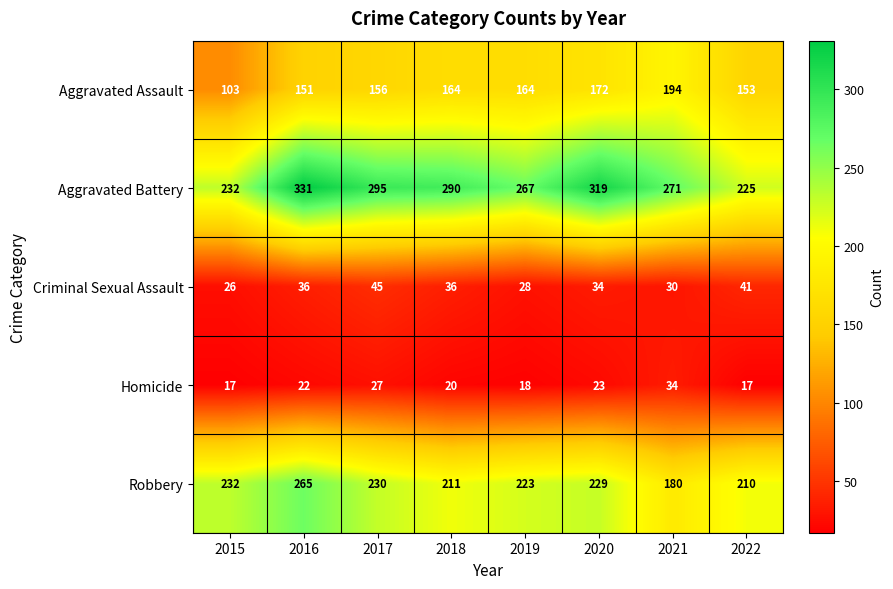

What is the difference between the second highest and second lowest values in the Aggravated Assault series?

21